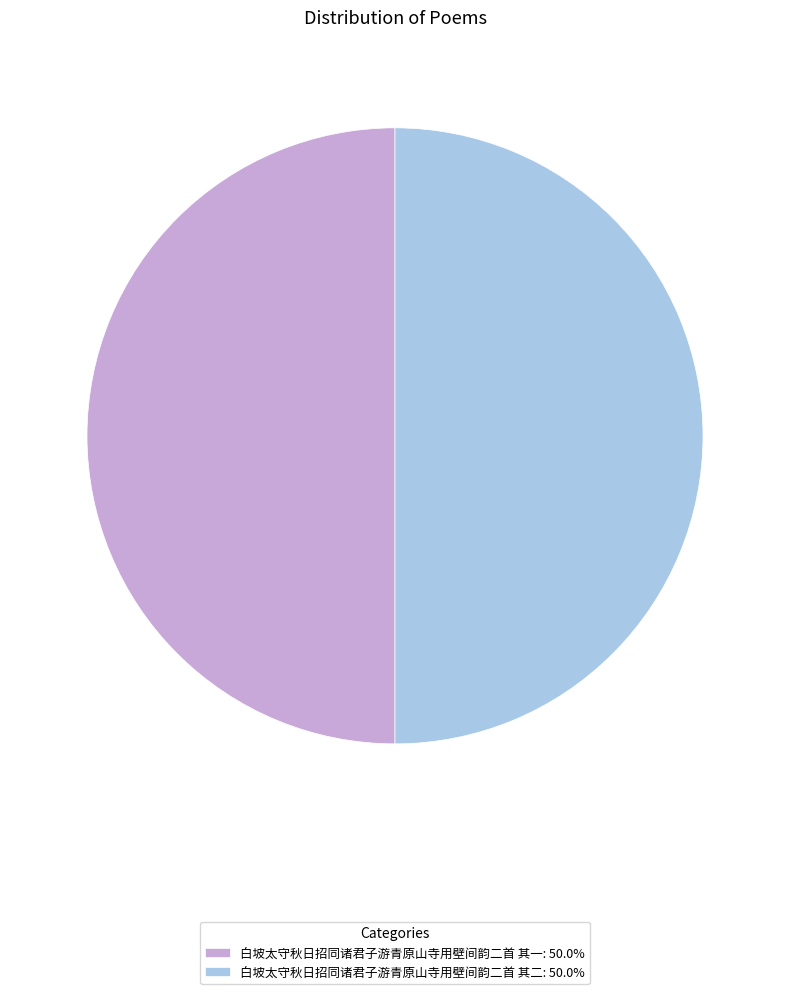

Approximately how many times larger is the value at 白坡太守秋日招同诸君子游青原山寺用壁间韵二首 其一 compared to 白坡太守秋日招同诸君子游青原山寺用壁间韵二首 其二?

1.0